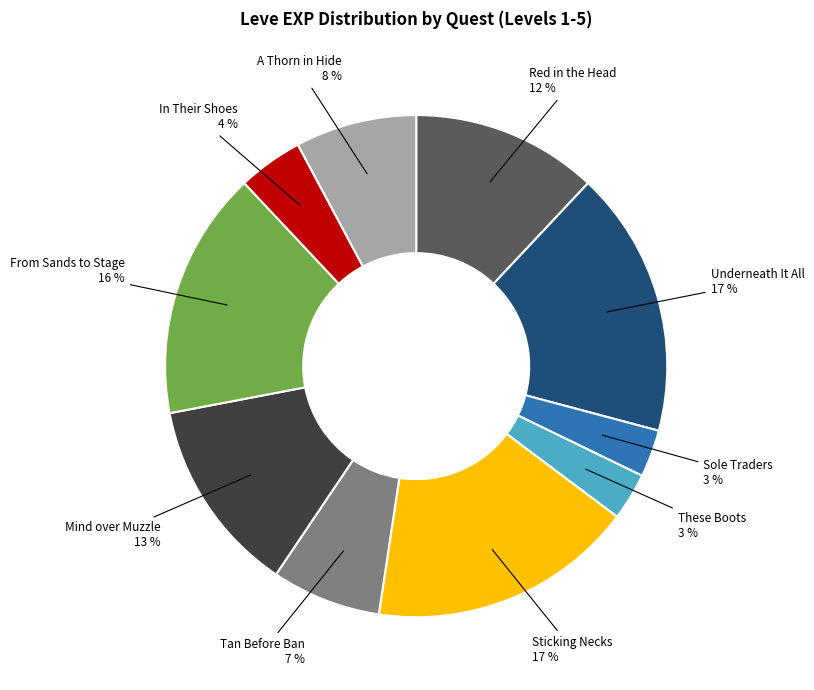

To the nearest percent, what percentage of the pie is In Their Shoes?

4%